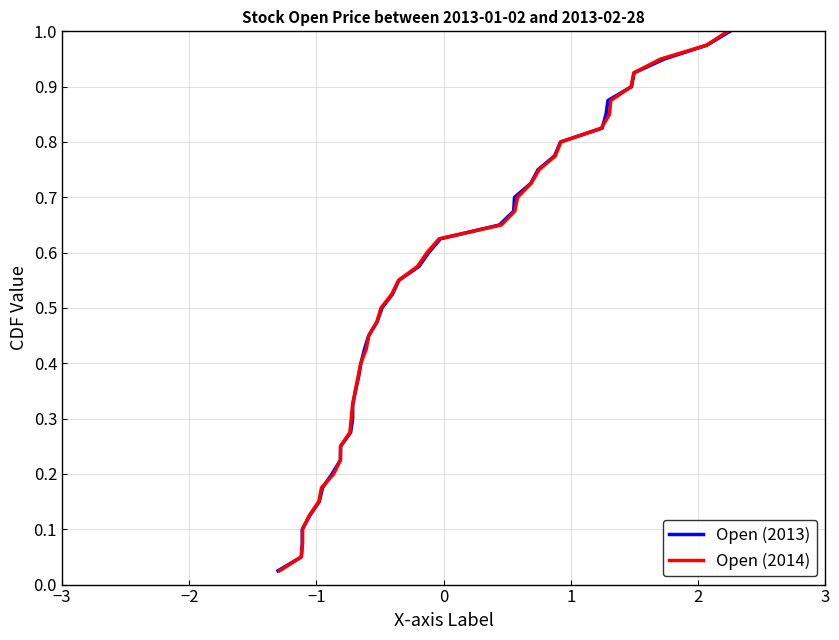

What is the sum of all Open (2013) values?

20.5